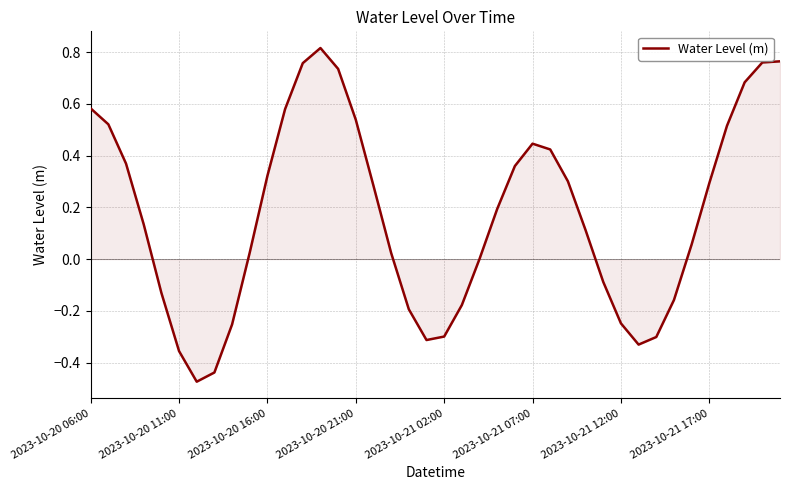

List the labels in order of value, largest first.

13, 39, 38, 12, 14, 37, 2023-10-20 06:00, 11, 15, 2023-10-20 11:00, 36, 25, 26, 2023-10-20 16:00, 24, 10, 27, 35, 16, 23, 2023-10-20 21:00, 28, 34, 9, 17, 22, 29, 2023-10-21 02:00, 33, 21, 18, 30, 8, 20, 32, 19, 31, 2023-10-21 07:00, 2023-10-21 17:00, 2023-10-21 12:00